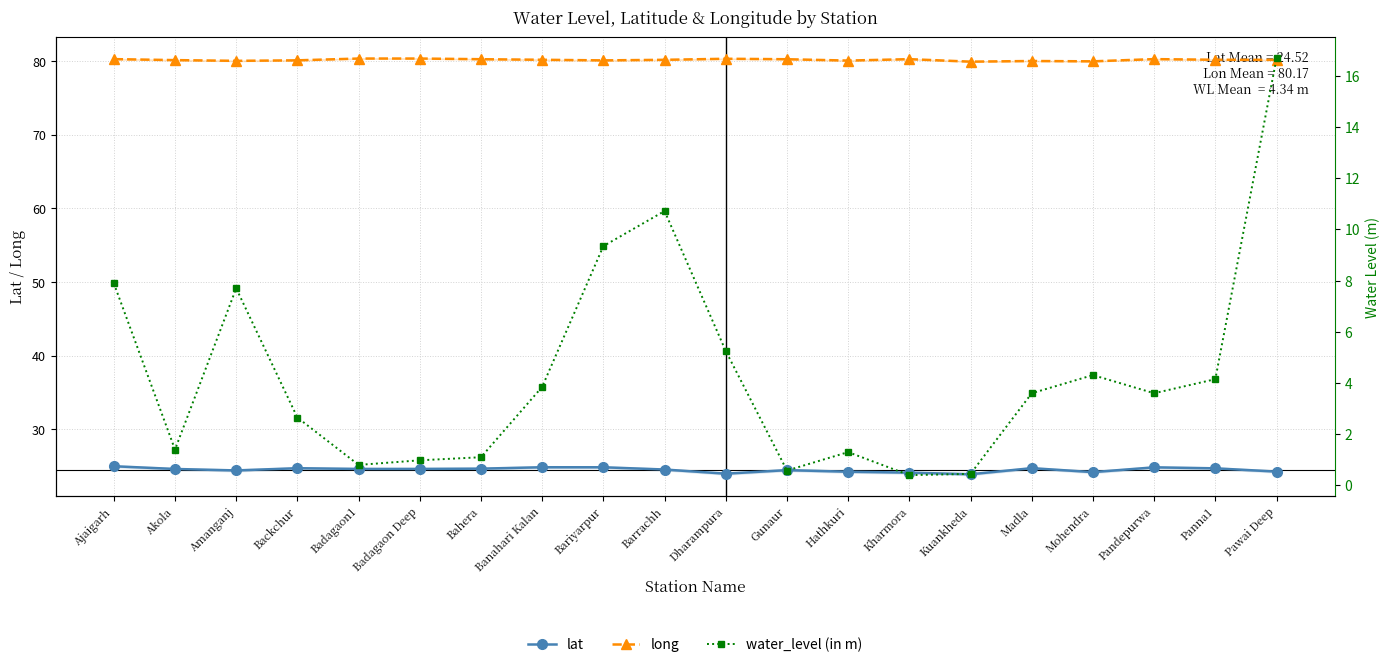

What is the spread (max minus min) of values at Amanganj?

72.3